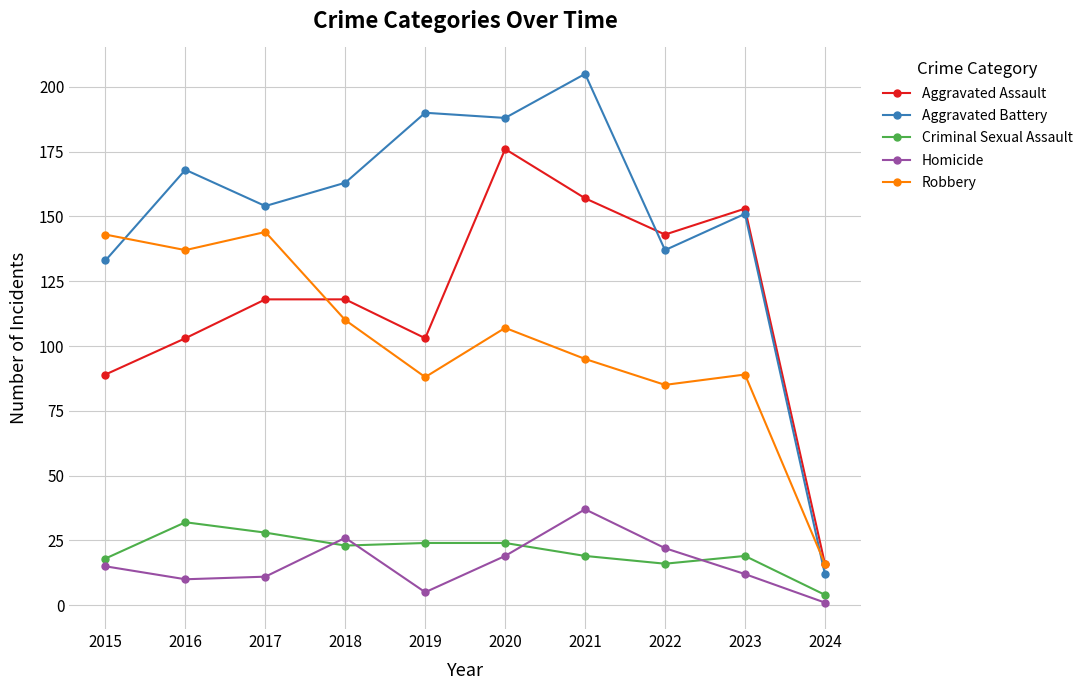

What are all the series names shown in the legend?

Aggravated Assault, Aggravated Battery, Criminal Sexual Assault, Homicide, Robbery